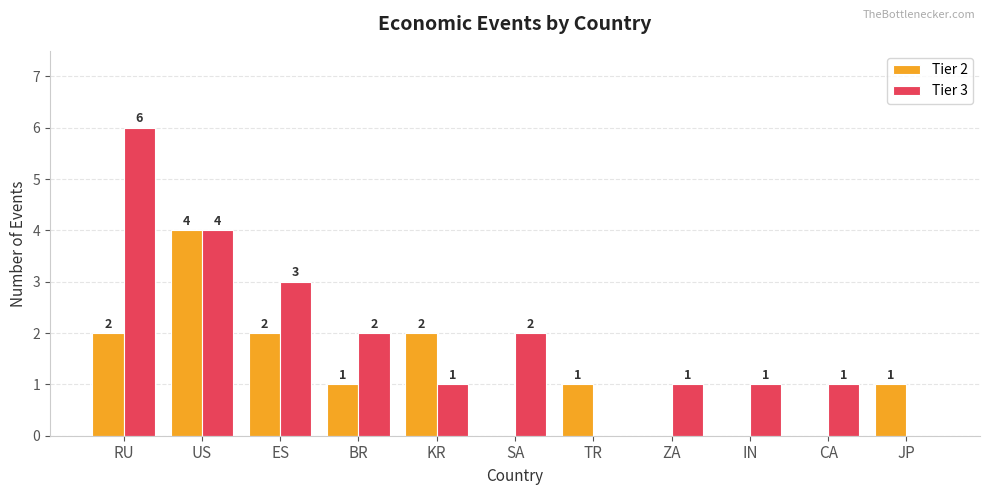

Which series has the largest range (max minus min)?

Tier 3